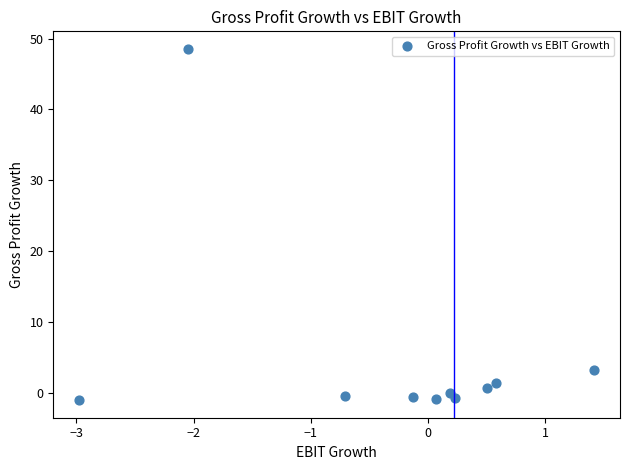

What Y value in the scatter plot is closest to 23?

3.2